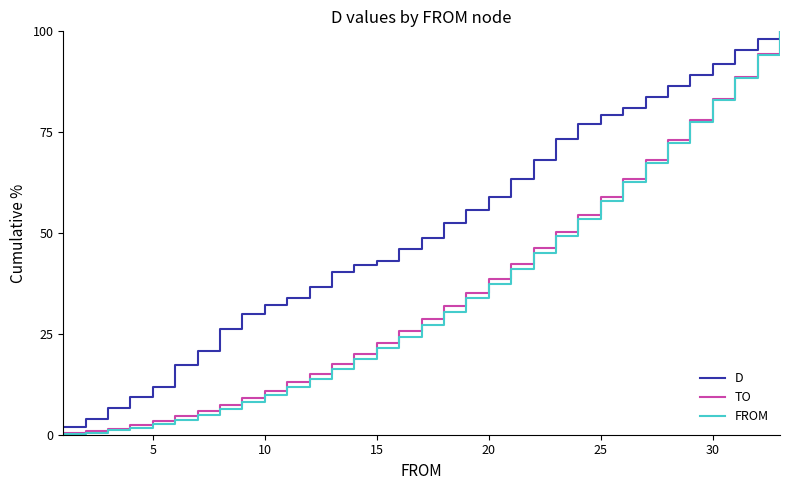

Which series has the largest total across all categories?

D